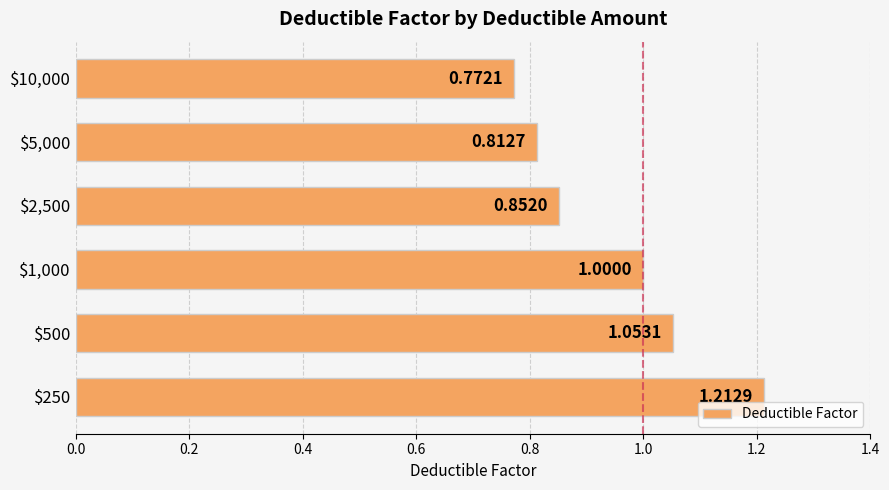

What is the sum of all values?

5.7